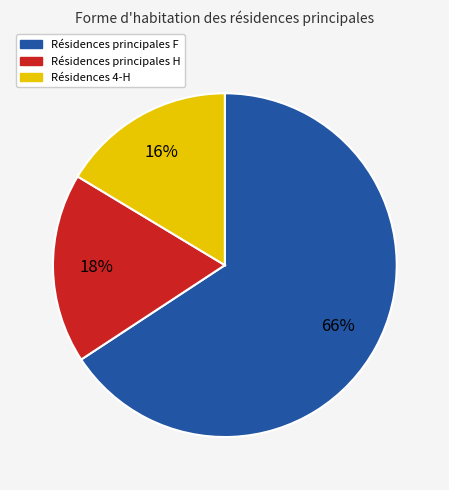

To the nearest percent, what is the average slice percentage?

33%